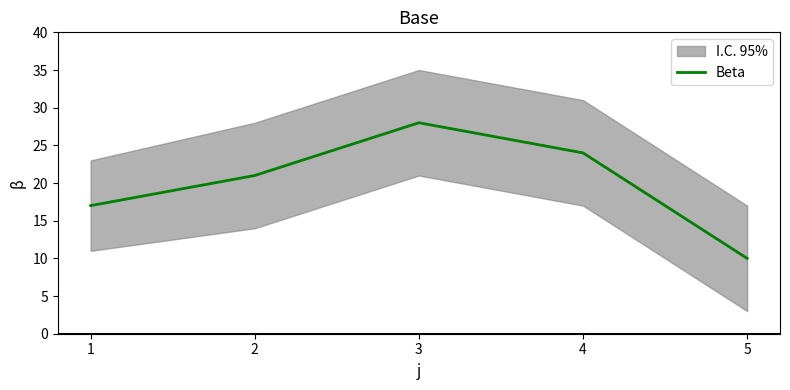

Does the chart display data point markers on the line(s)?

No